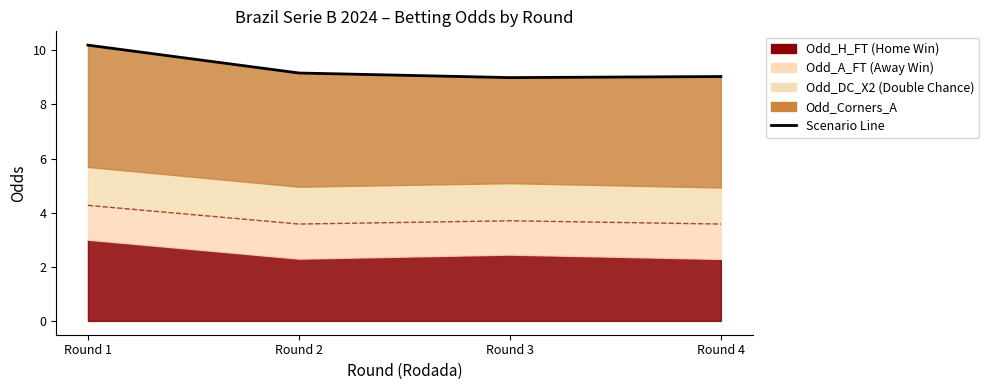

Where does the data first go above 9?

Round 1